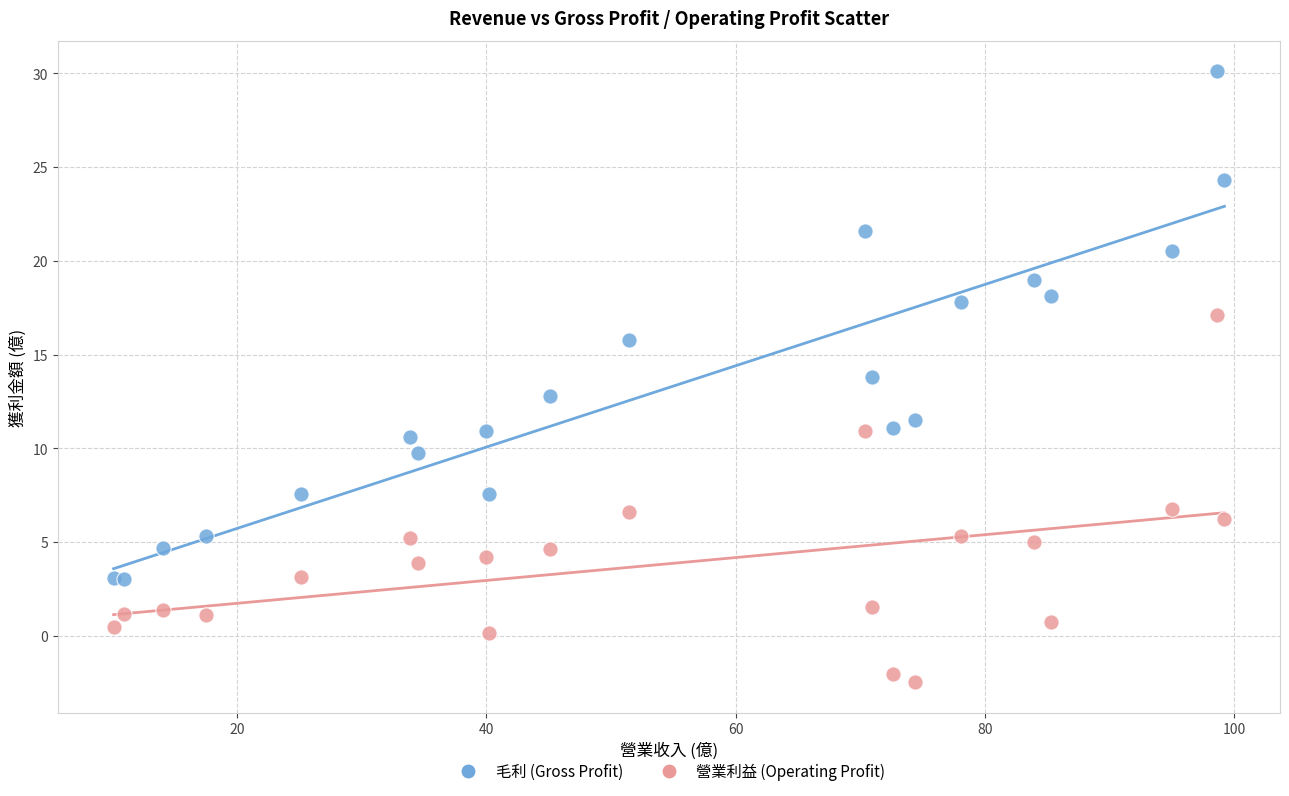

Which series contains the highest Y value?

毛利 (Gross Profit)